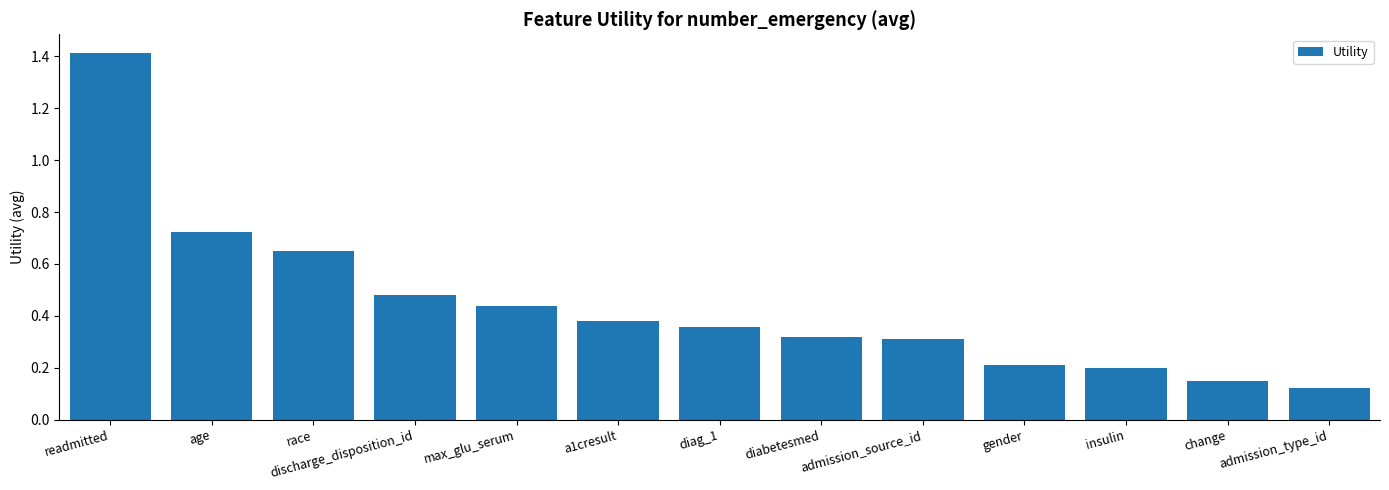

What is the difference between the maximum and minimum values?

1.3